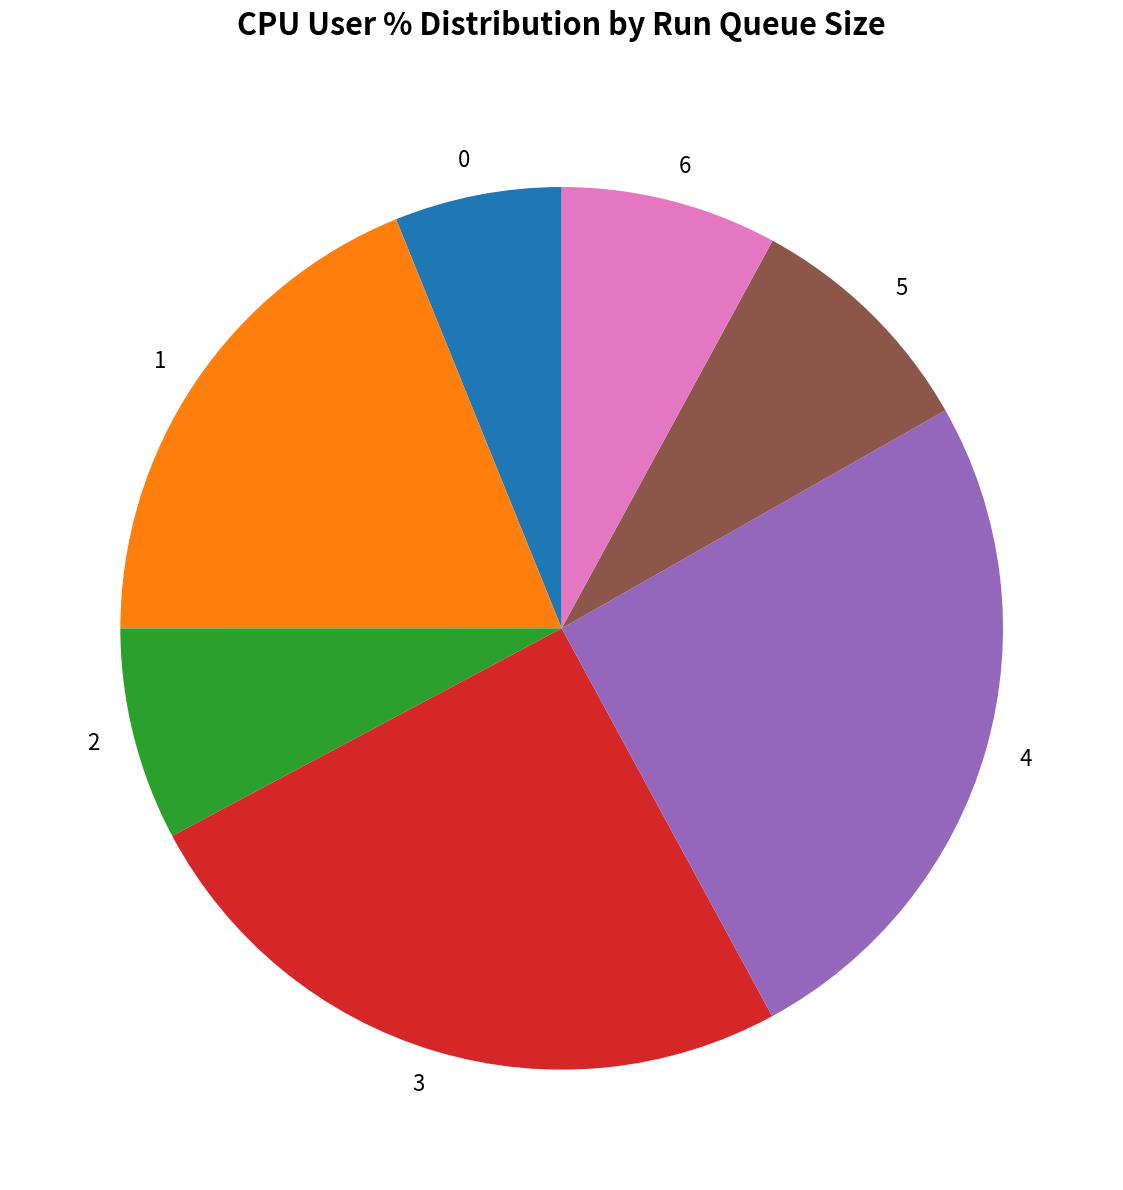

Is the sum of 5 and 1 greater than half?

No